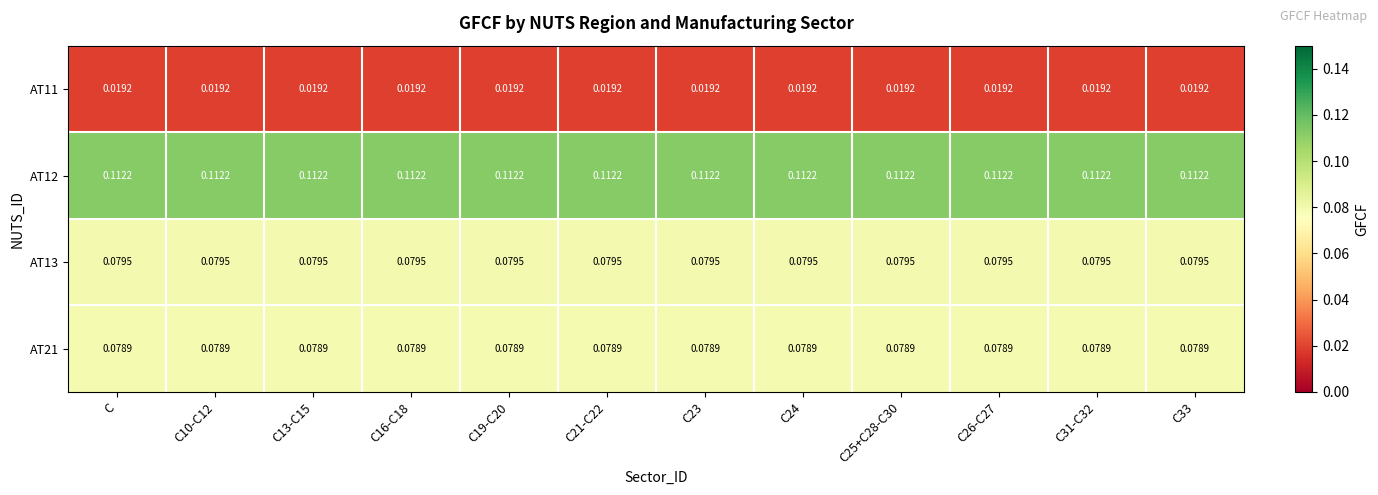

Is the value of AT13 at C33 greater than the value of AT12 at C16-C18?

No